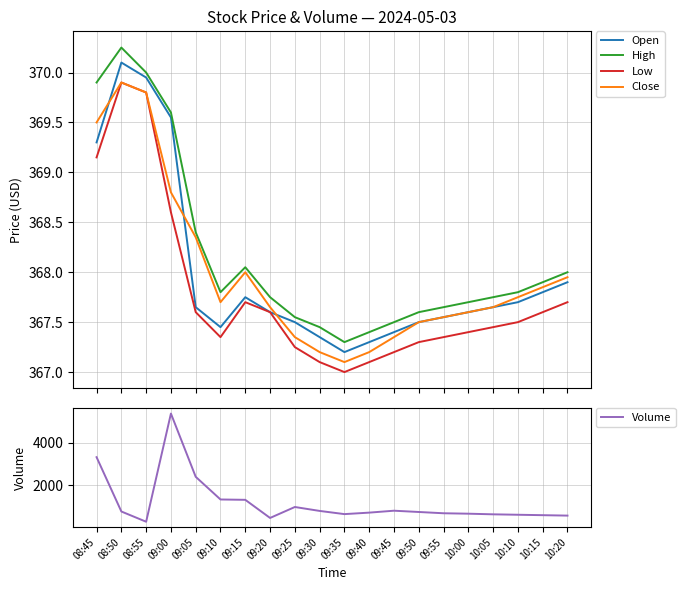

What is the difference between the Close values at 09:35 and 09:40?

0.1